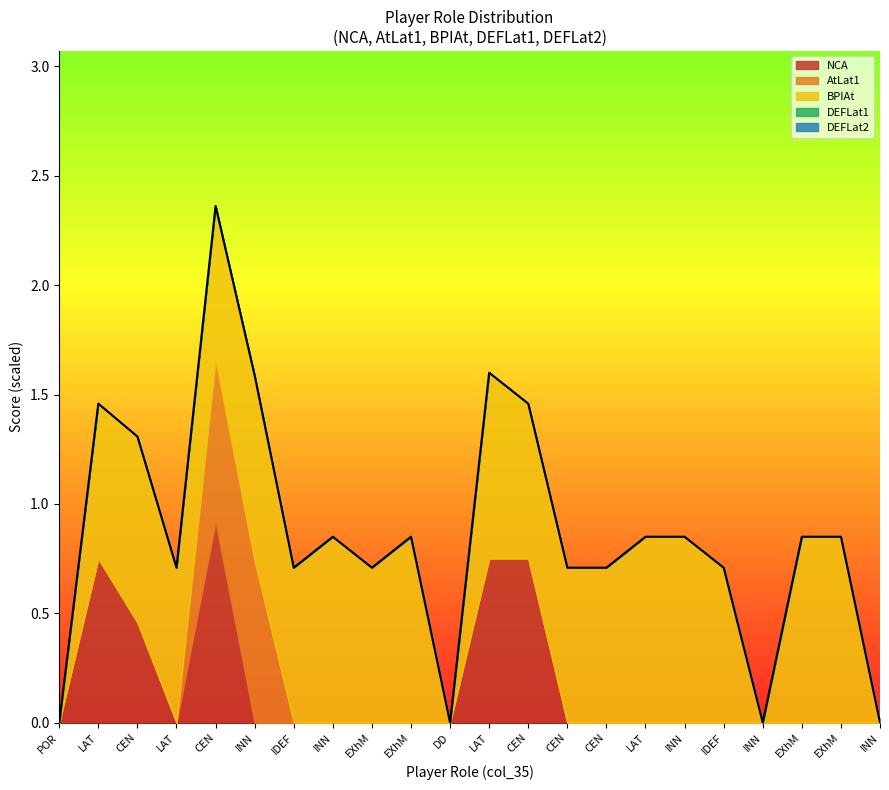

Count the number of data series in this chart.

5